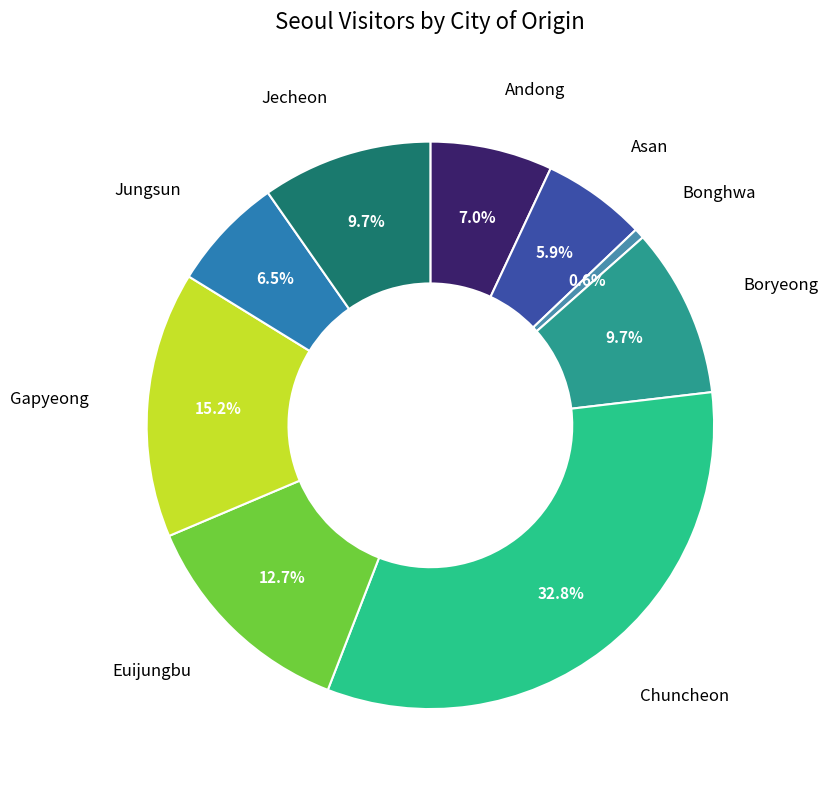

Combined, do Gapyeong and Bonghwa account for over 50%?

No